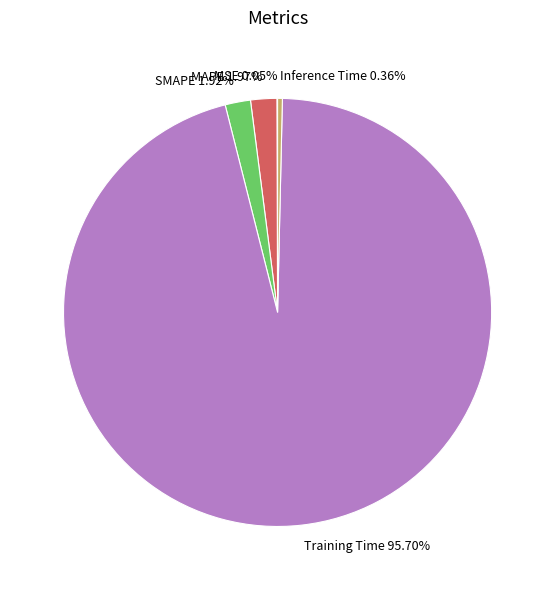

To the nearest percent, what is the difference between the Inference Time and Training Time slice percentages?

95%